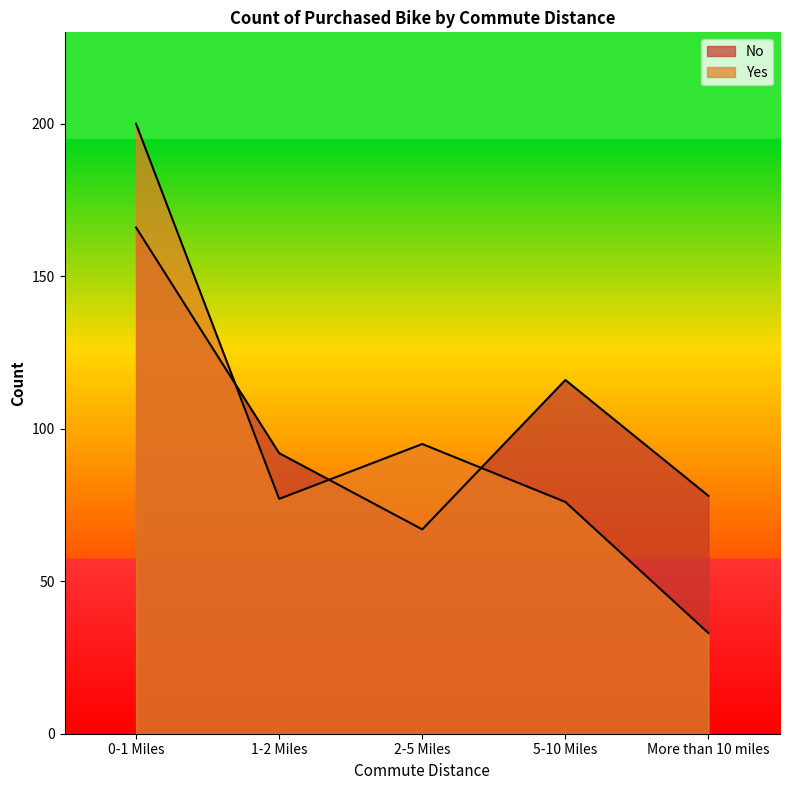

How many series are shown in this chart?

2